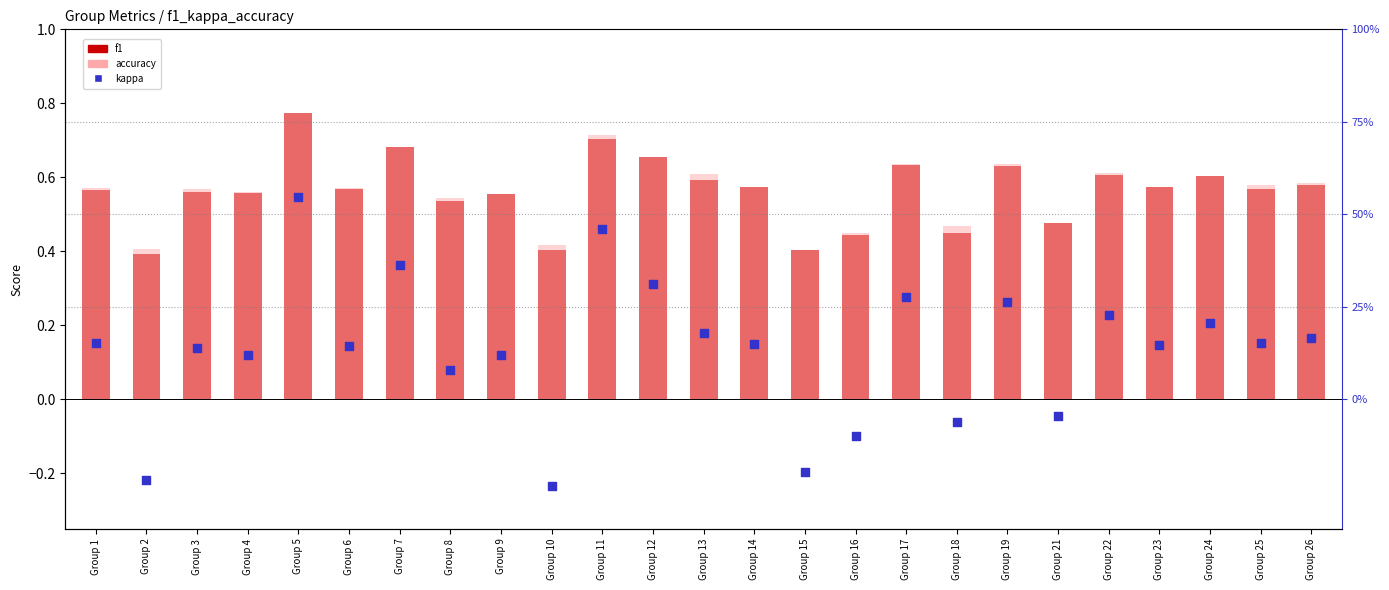

Which series contains the lowest Y value?

kappa